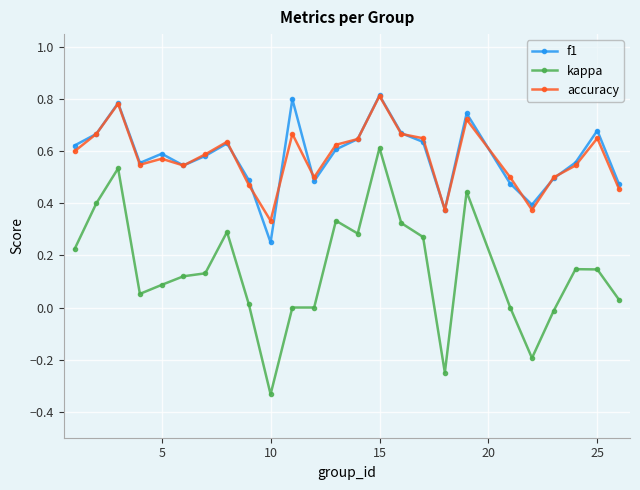

How many lines are shown in the chart?

3